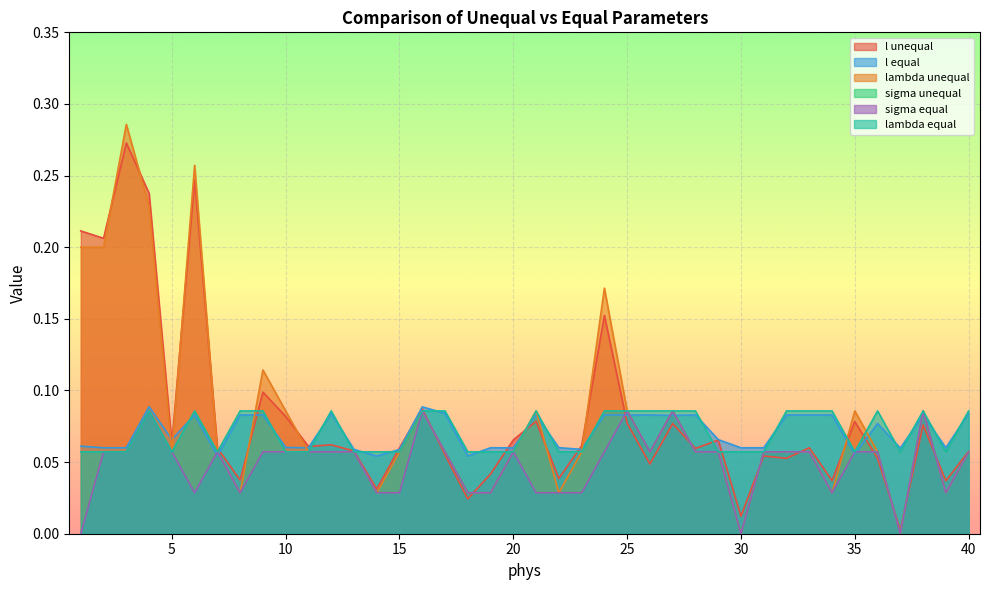

Is it true that lambda unequal equals 0.0 at 12?

False